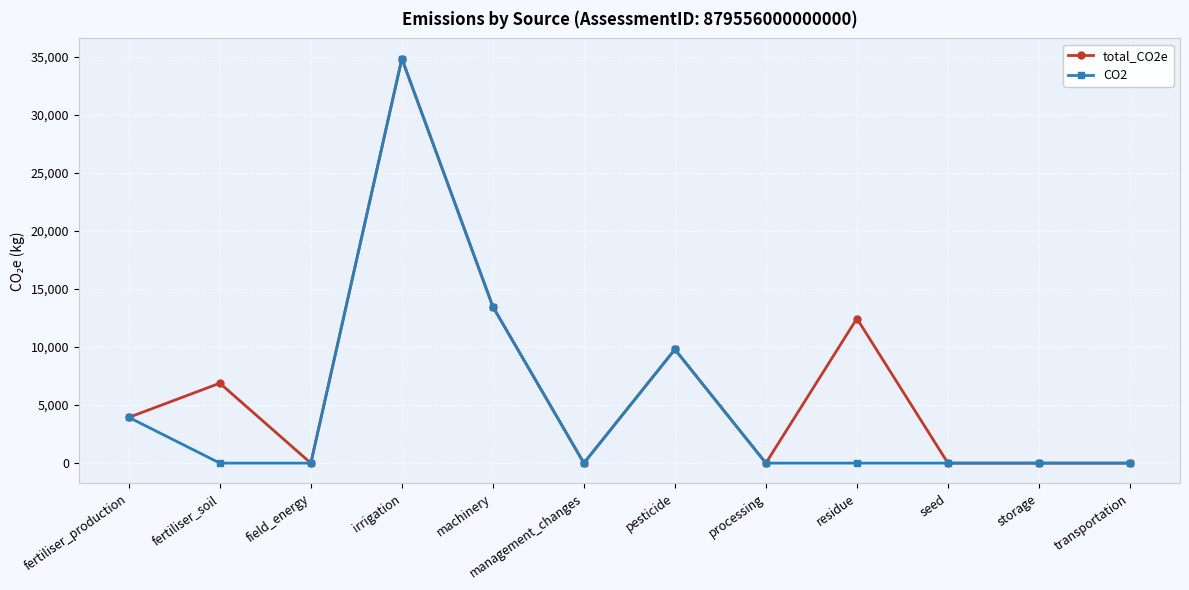

How many values in the total_CO2e series exceed 3938?

6